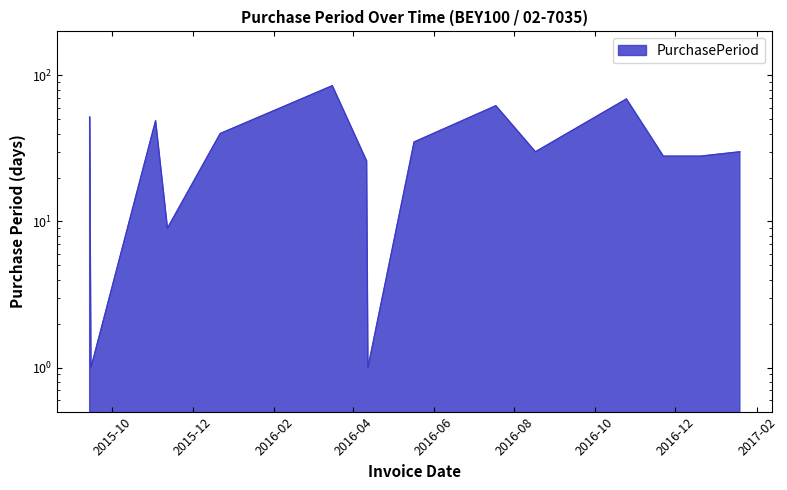

Rank the categories by value from lowest to highest.

2015-09-15, 2016-04-12, 2015-11-12, 2016-04-11, 2016-11-22, 2016-12-20, 2016-08-17, 2017-01-19, 2016-05-17, 2015-12-22, 2015-11-03, 2015-09-14, 2016-07-18, 2016-10-25, 2016-03-16